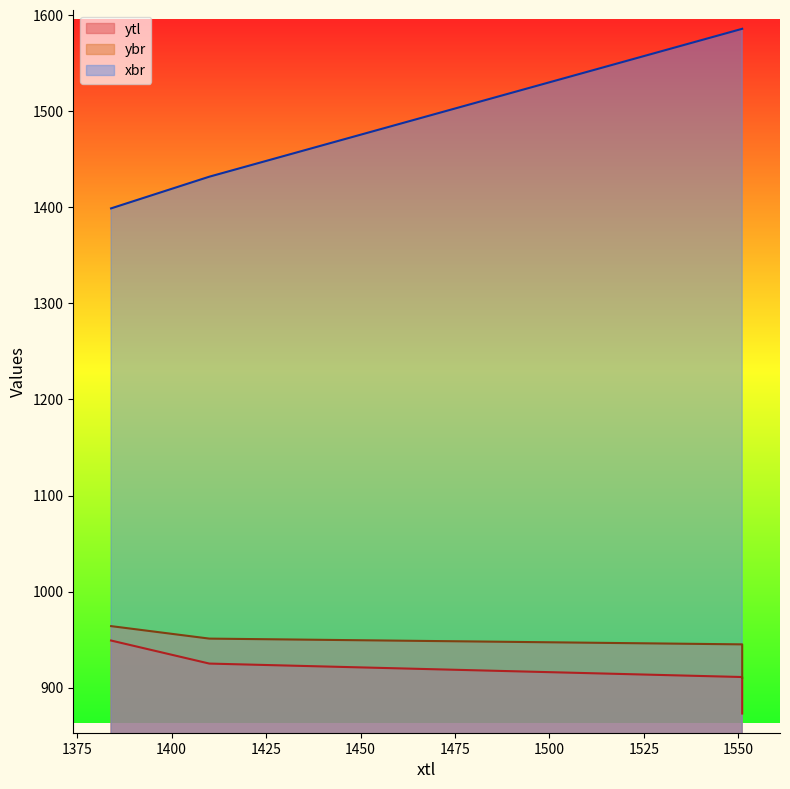

Which category has the highest value in the xbr series?

1551